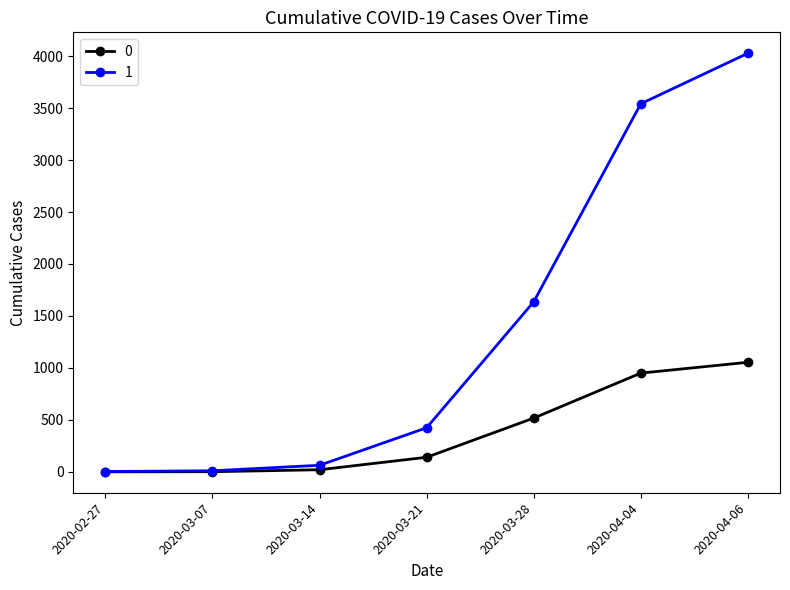

The value of 1 at 2020-03-21 is 424. True or false?

True